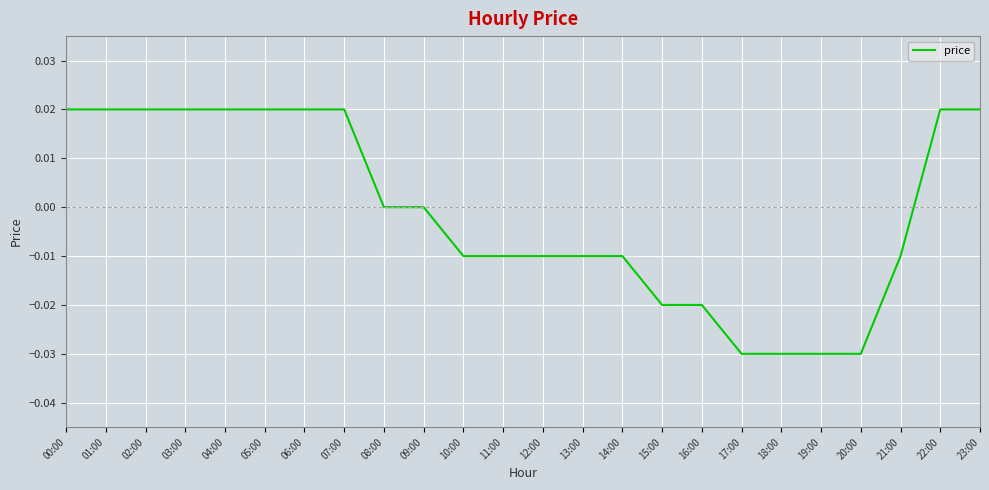

Between 00:00 and 14:00, which is larger?

00:00